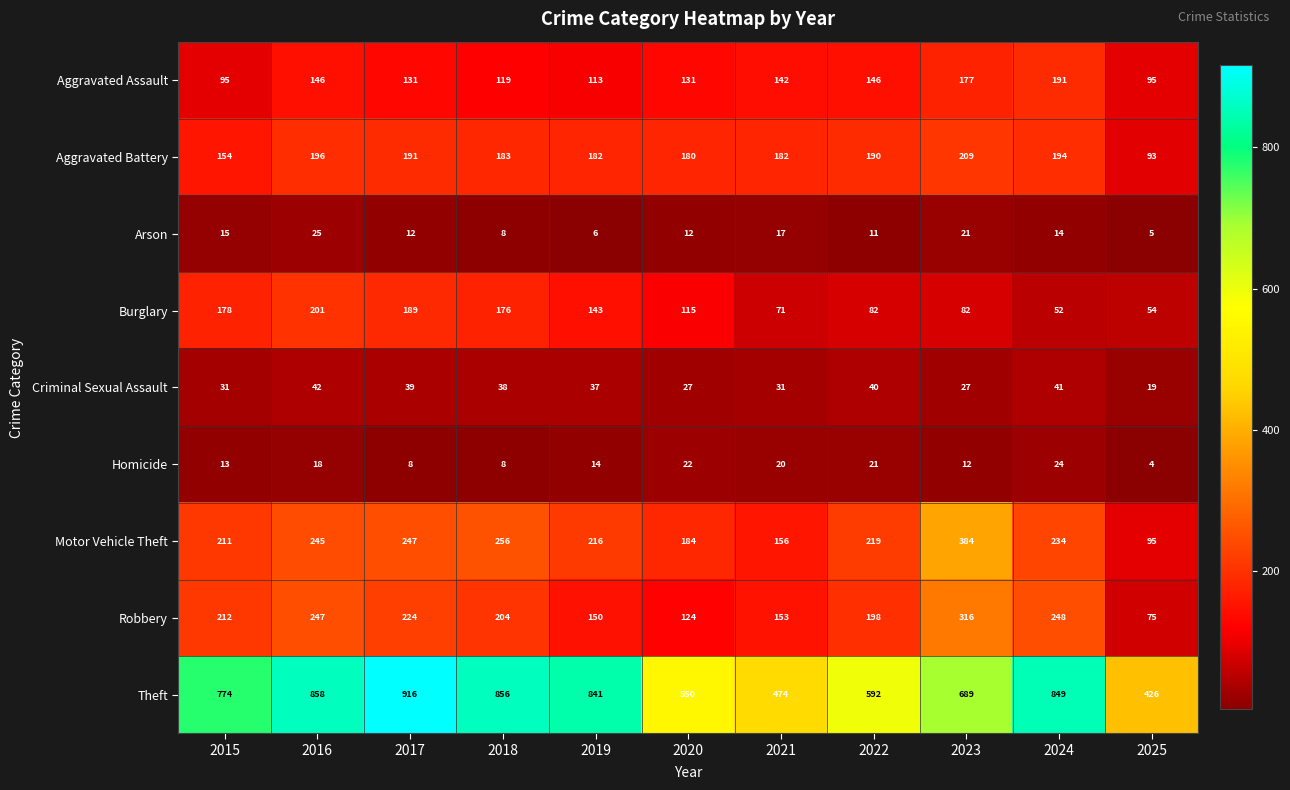

What is the total value across all series at 2023?

1917